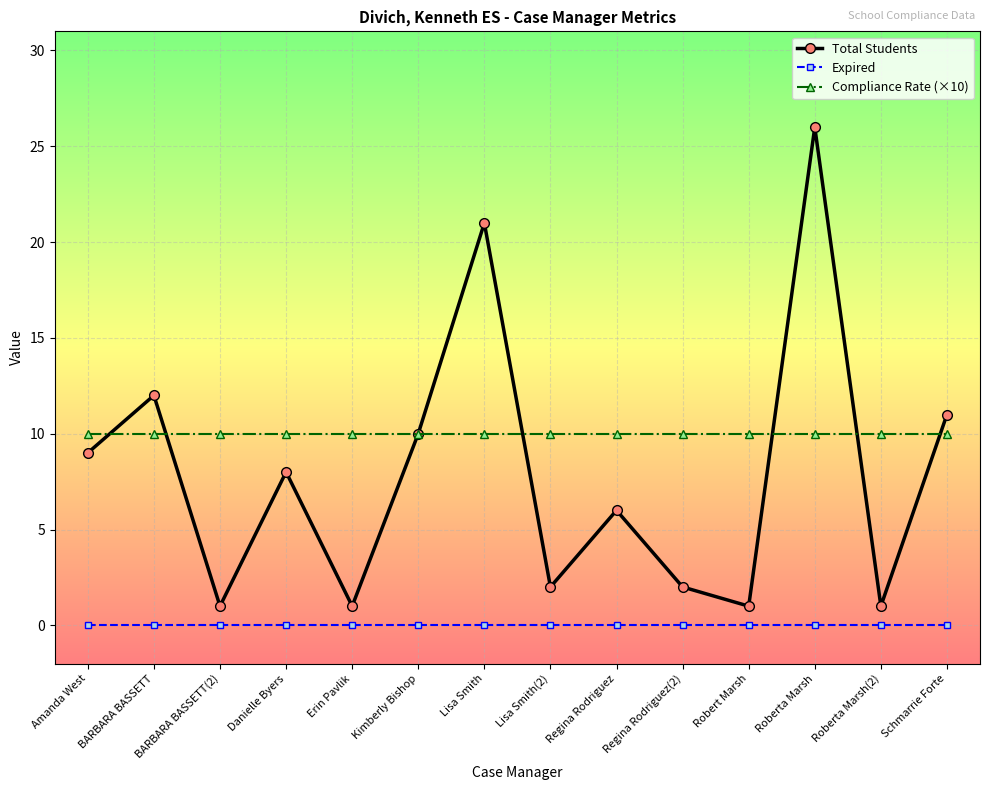

At which category is the sum across all series the highest?

Roberta Marsh